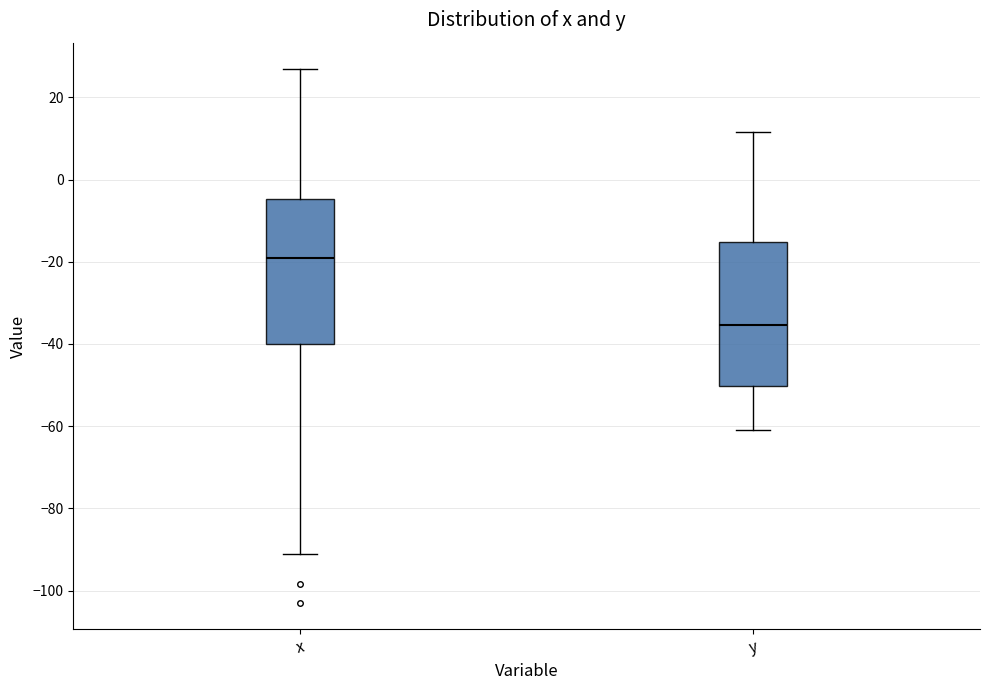

Reading left to right, read every box against the y-axis: the position of its median line, the range the box covers, and the ends of its whiskers. The values are not printed on the chart, so give them approximately, as read against the axis.

x: median -20, box -40 to -4, whiskers -90 to 26
y: median -36, box -50 to -16, whiskers -60 to 12